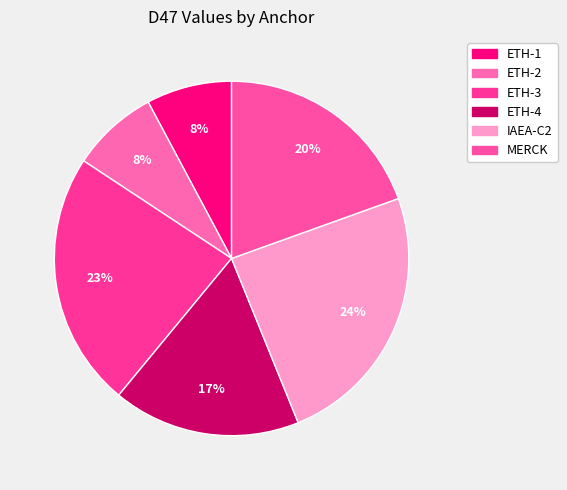

True or false: ETH-4 accounts for 17% of the total.

True